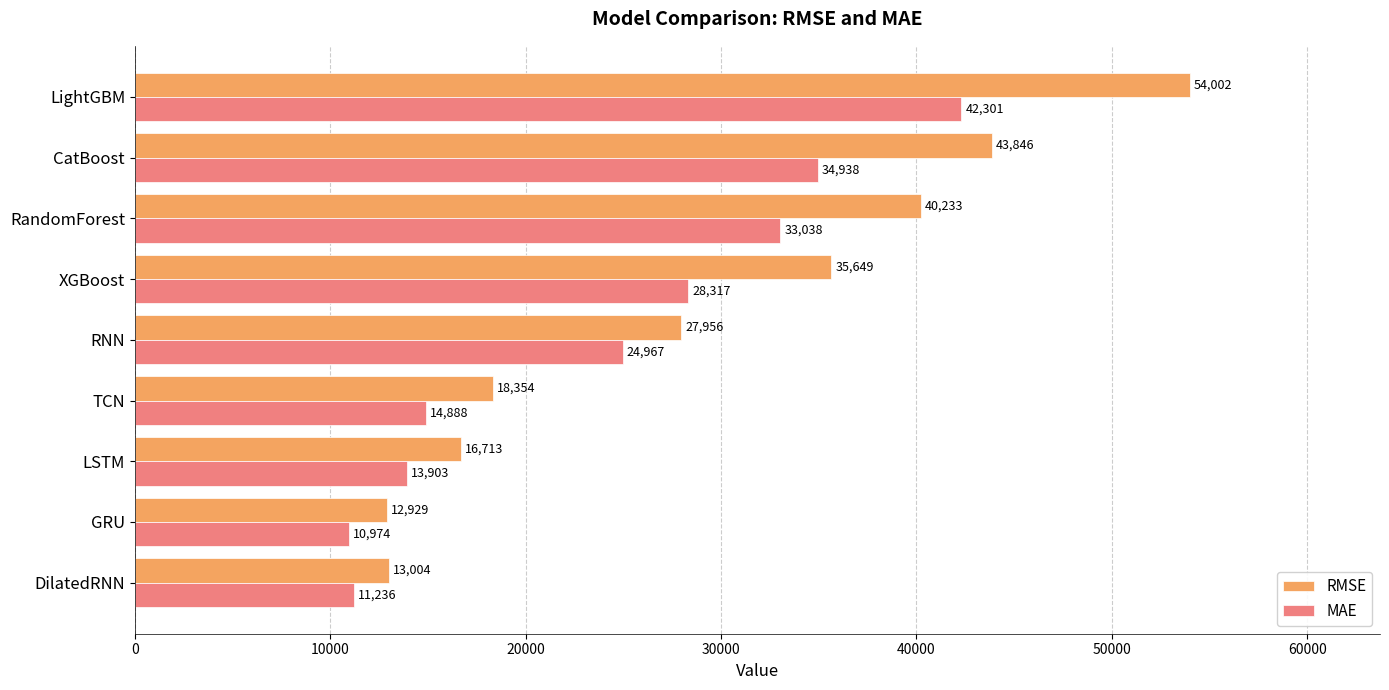

List the series in order of their overall mean, lowest first.

MAE, RMSE